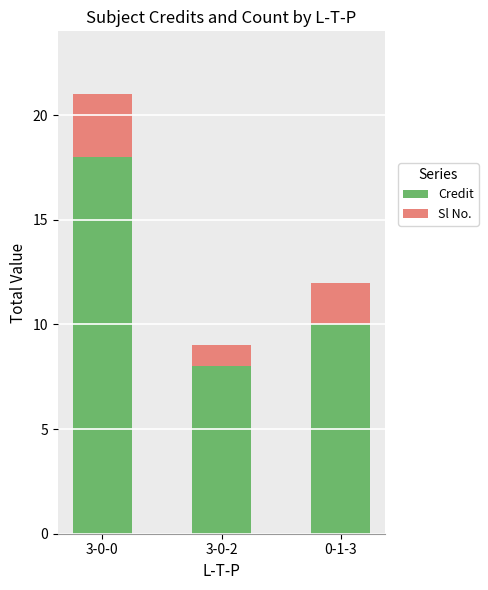

Reading left to right, transcribe the values for Credit.

18	8	10